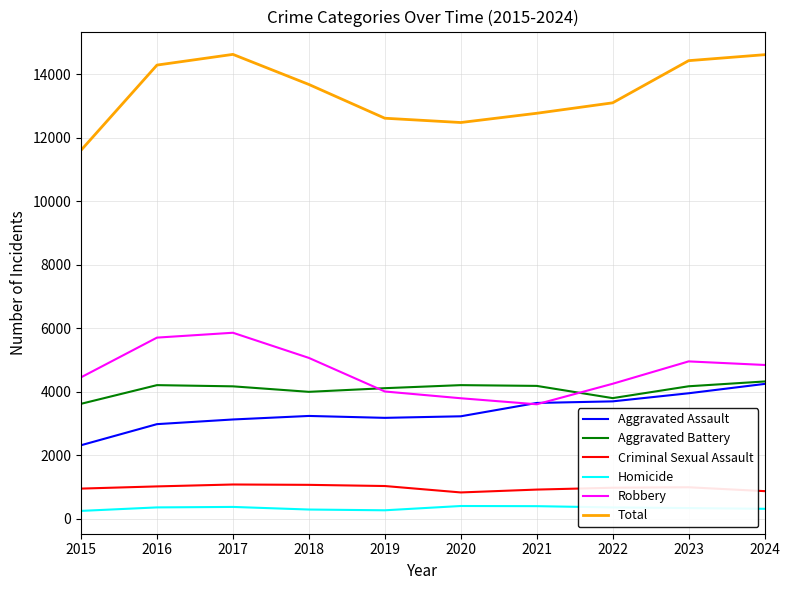

What is the sum of the Aggravated Battery values at 2024 and 2015?

7949